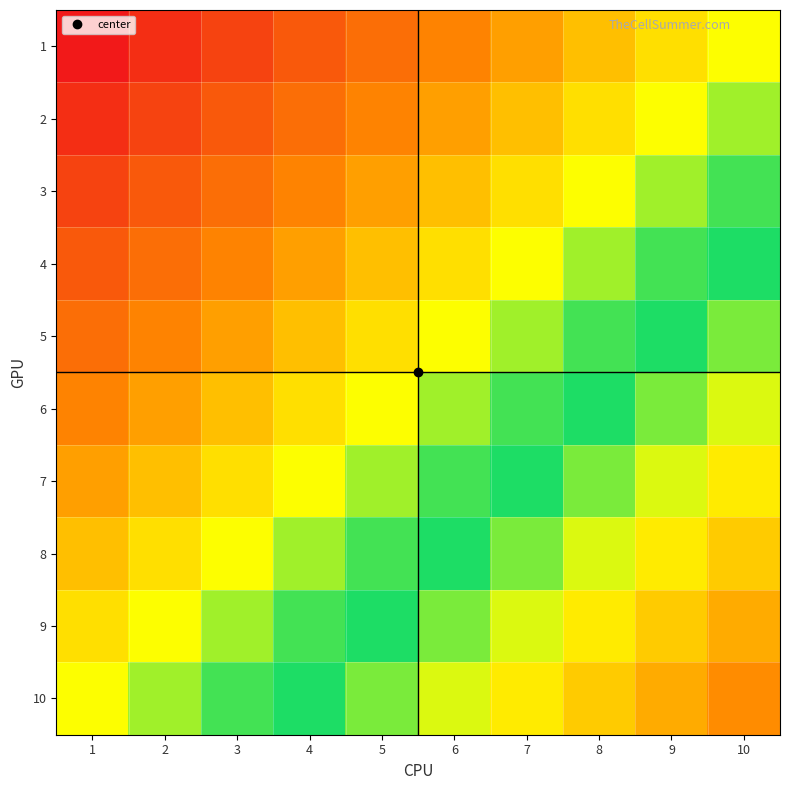

What is the total value across all series at 6?

115